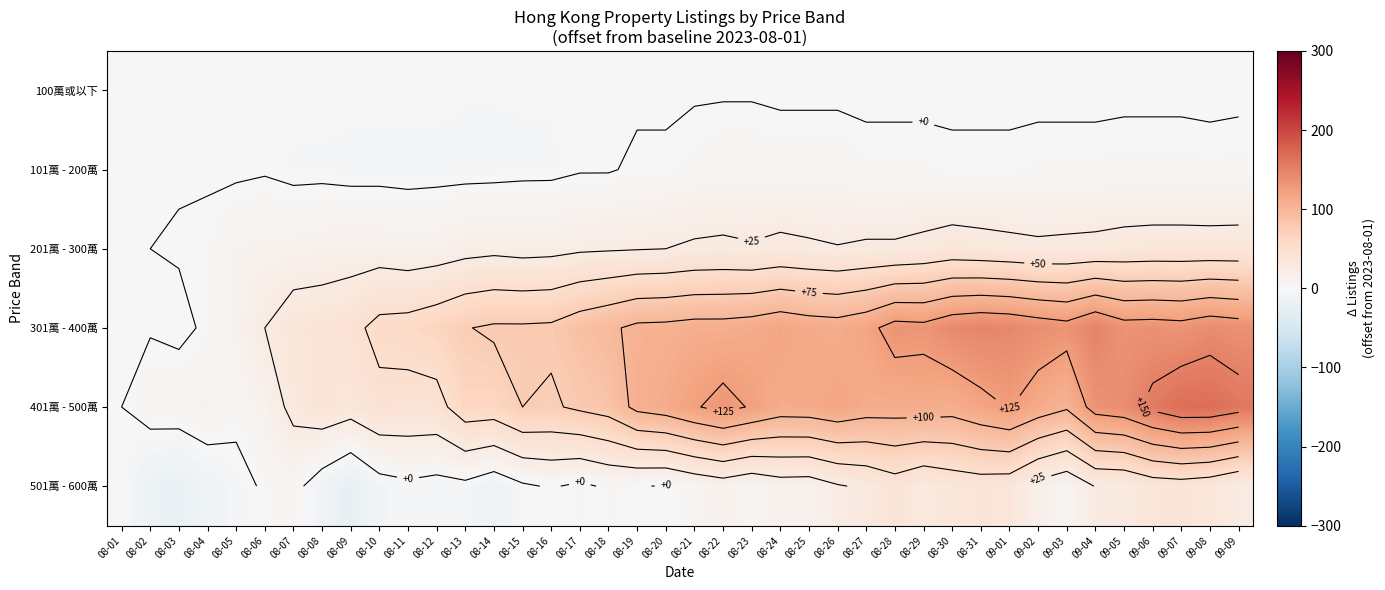

At which category is the sum across all series the highest?

09-08